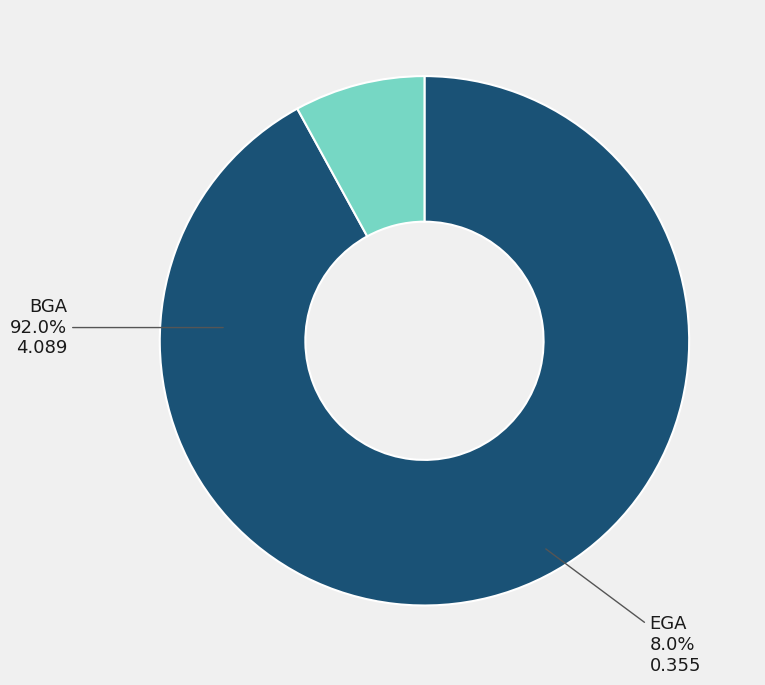

The EGA slice represents 1% of the pie. True or false?

False